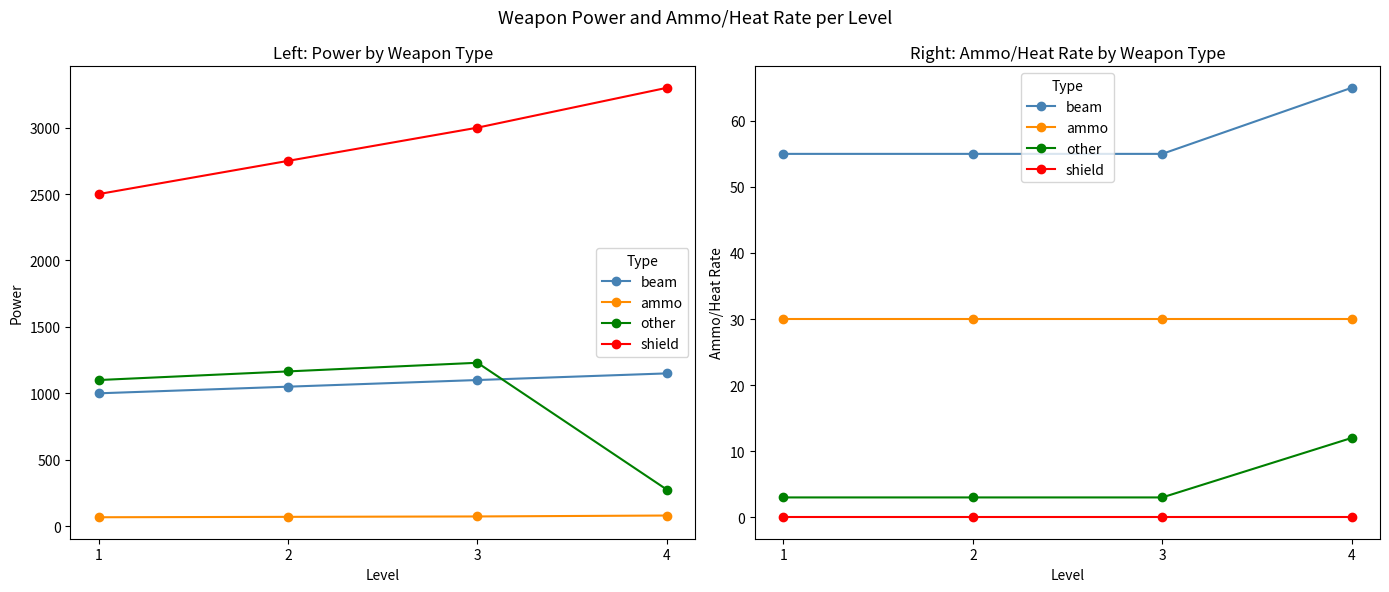

Between 2 and 3, which series saw the biggest shift?

beam